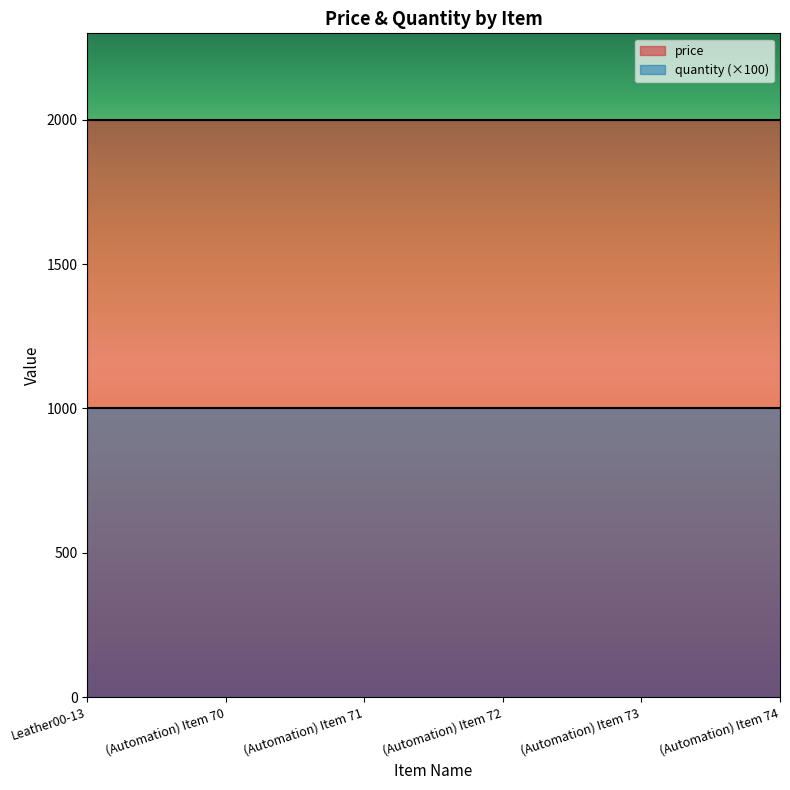

Reading right to left, extract all data points from this chart.

price: 2000	2000	2000	2000	2000	2000
quantity: 10	10	10	10	10	10